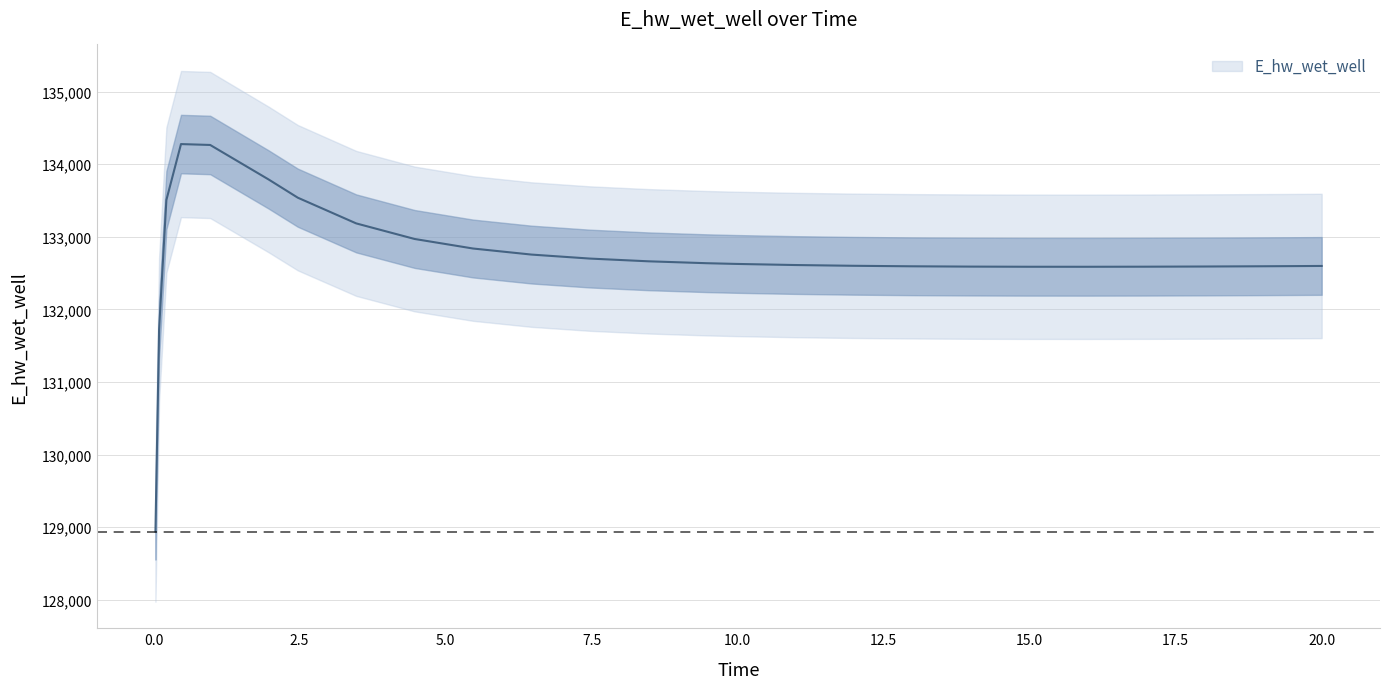

How many points are higher than both their immediate neighbors (excluding endpoints)?

1